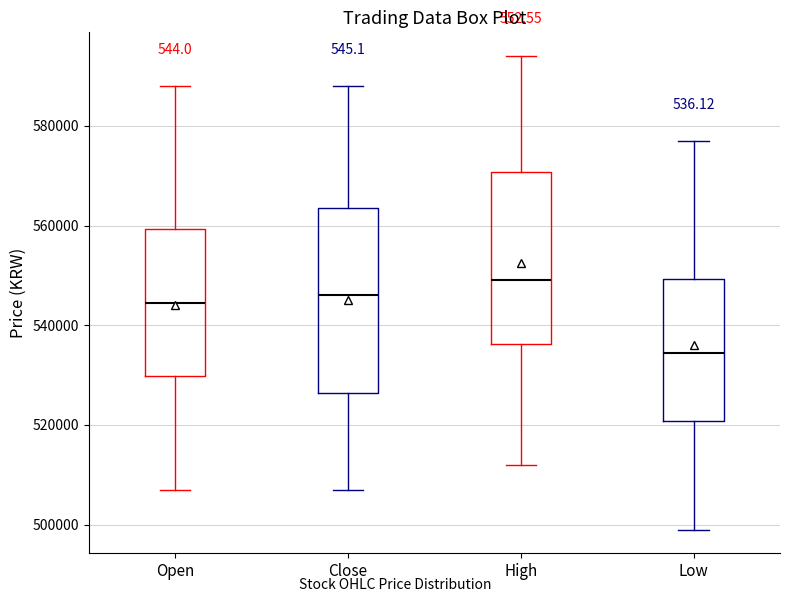

Which box is the tallest, from its lower edge to its upper edge?

Close